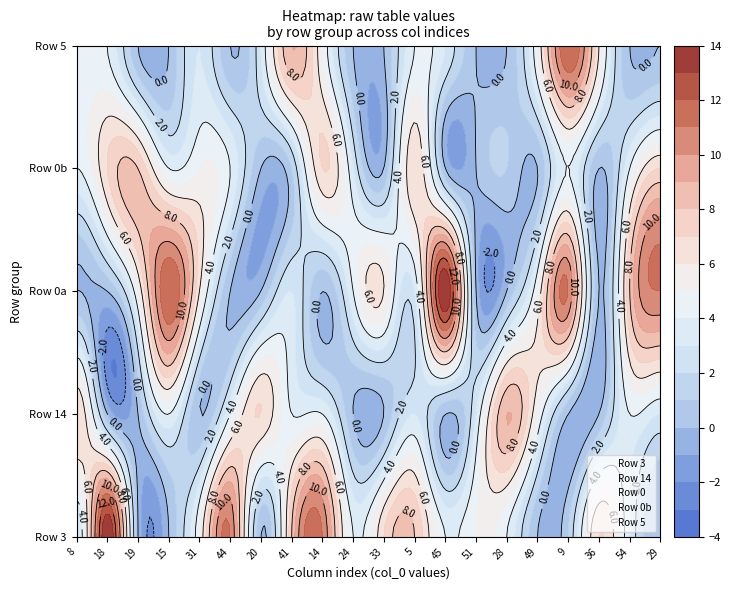

What is the average value of the 3 series?

5